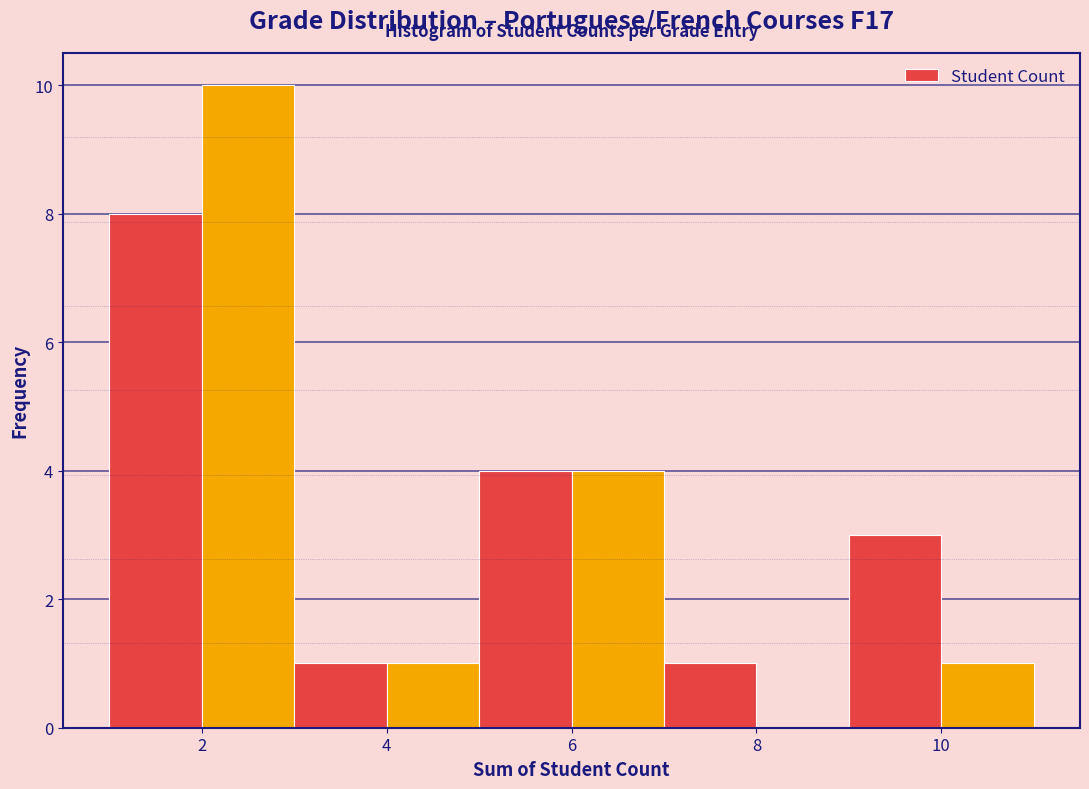

Reading left to right, transcribe this chart: for each bar, give the range it covers on the x-axis and its height. The values are not printed on the chart, so give them approximately, as read against the axis.

1 to 2: 8
2 to 3: 10
3 to 4: 1
4 to 5: 1
5 to 6: 4
6 to 7: 4
7 to 8: 1
8 to 9: 0
9 to 10: 3
10 to 11: 1